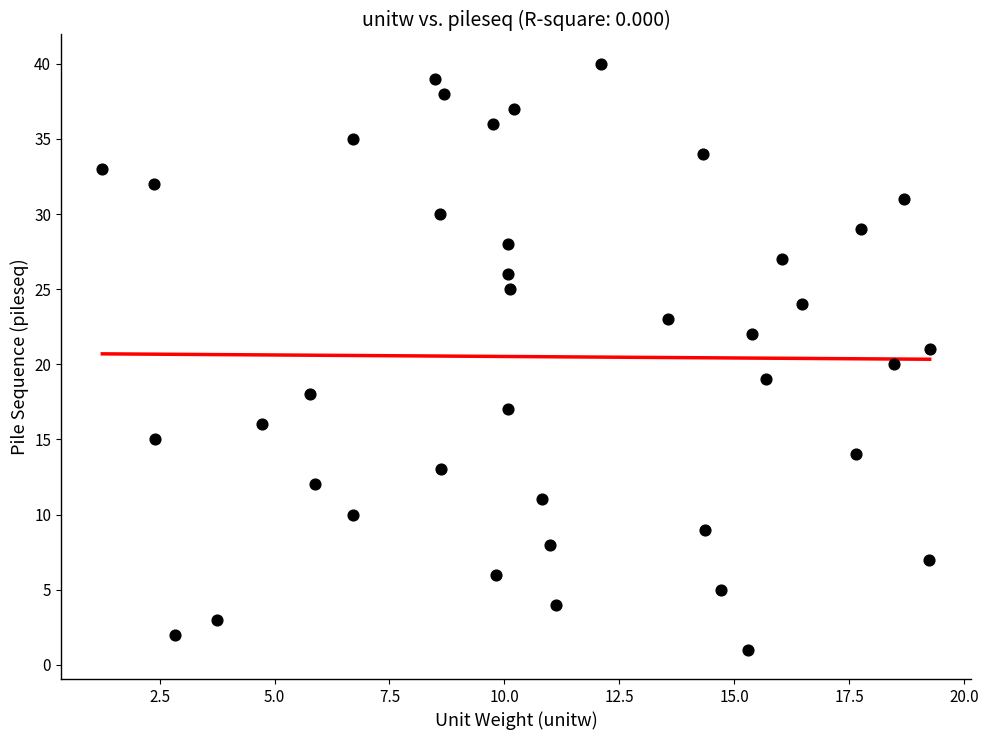

What is the range of Y values (max minus min)?

39